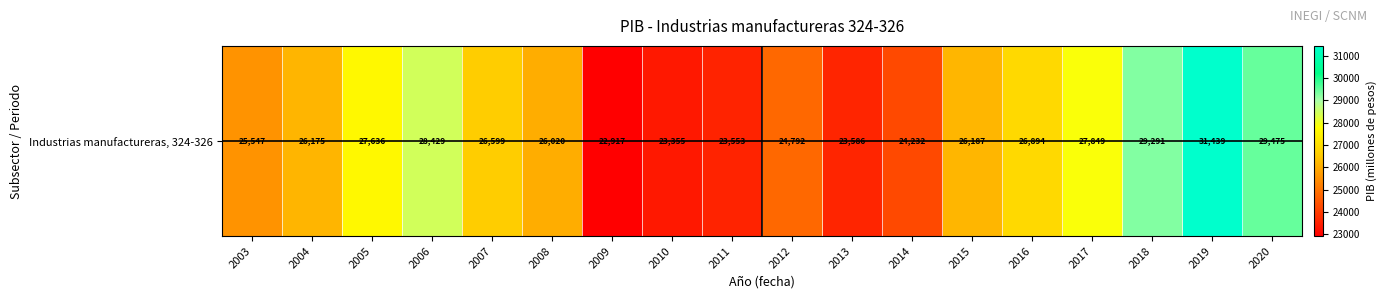

How many values exceed 26186?

9